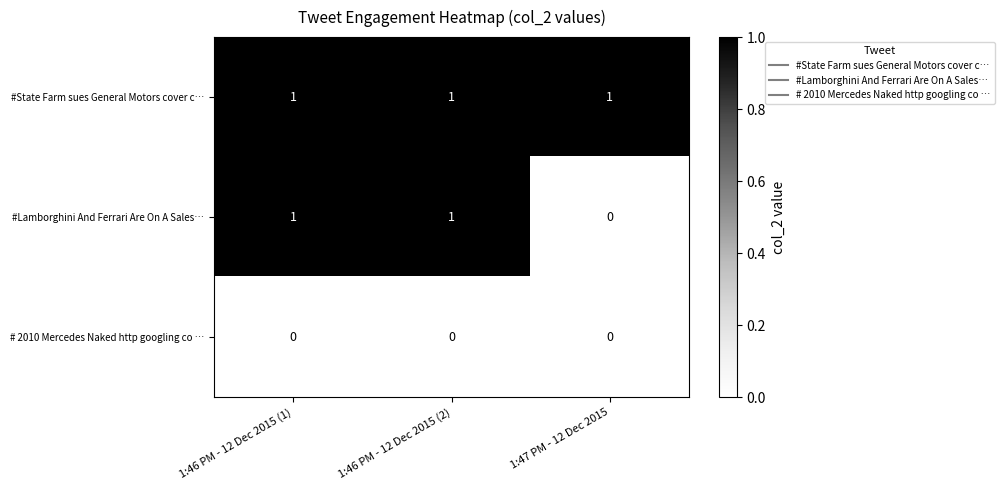

True or false: #State Farm sues General Motors cover c… has a value of 2 at 1:47 PM - 12 Dec 2015.

False